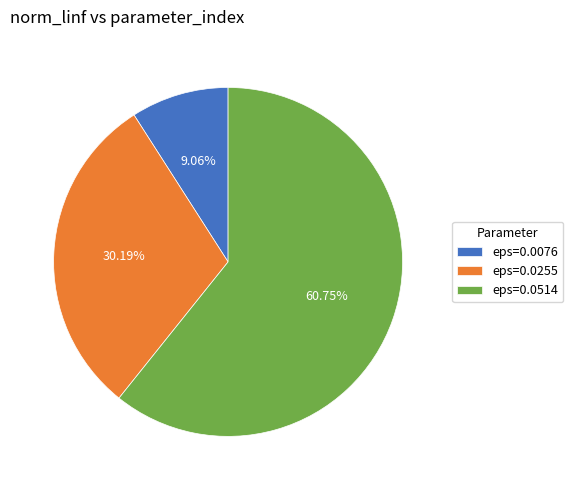

True or false: eps=0.0255 accounts for 30% of the total.

True